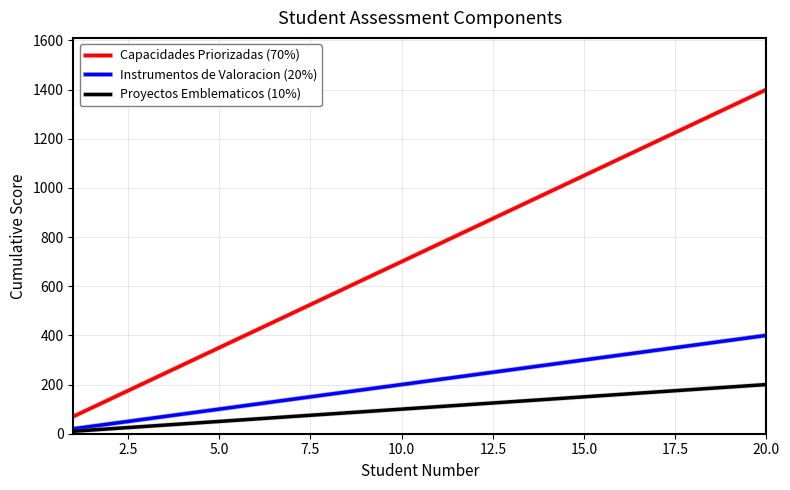

List the series in order of their peak value, highest first.

Capacidades Priorizadas (70%), Instrumentos de Valoracion (20%), Proyectos Emblematicos (10%)